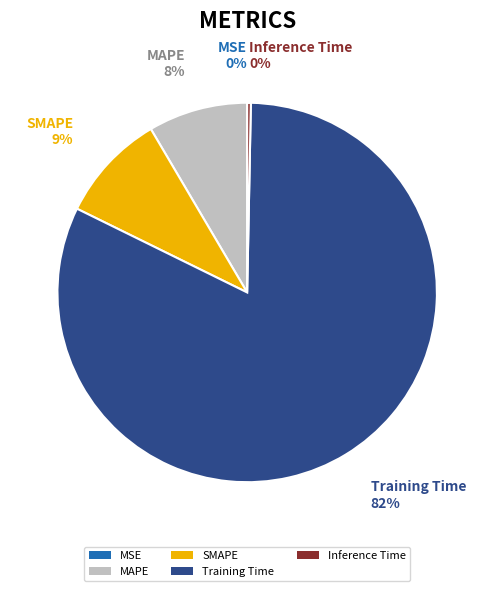

True or false: Inference Time accounts for 0% of the total.

True